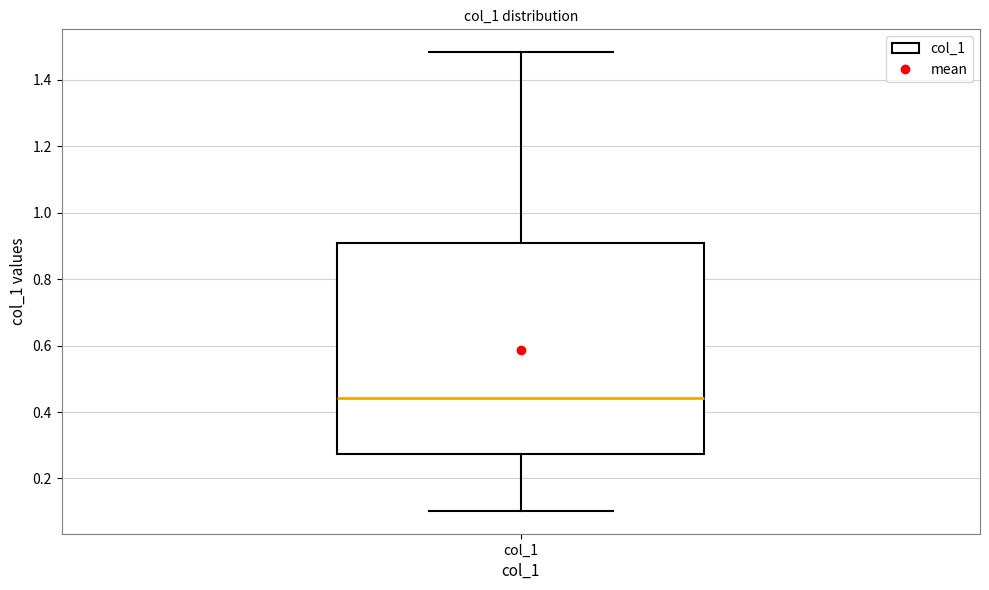

Where does the upper whisker of the box for col_1 end on the y-axis? The values are not printed on the chart, so give them approximately, as read against the axis.

1.48